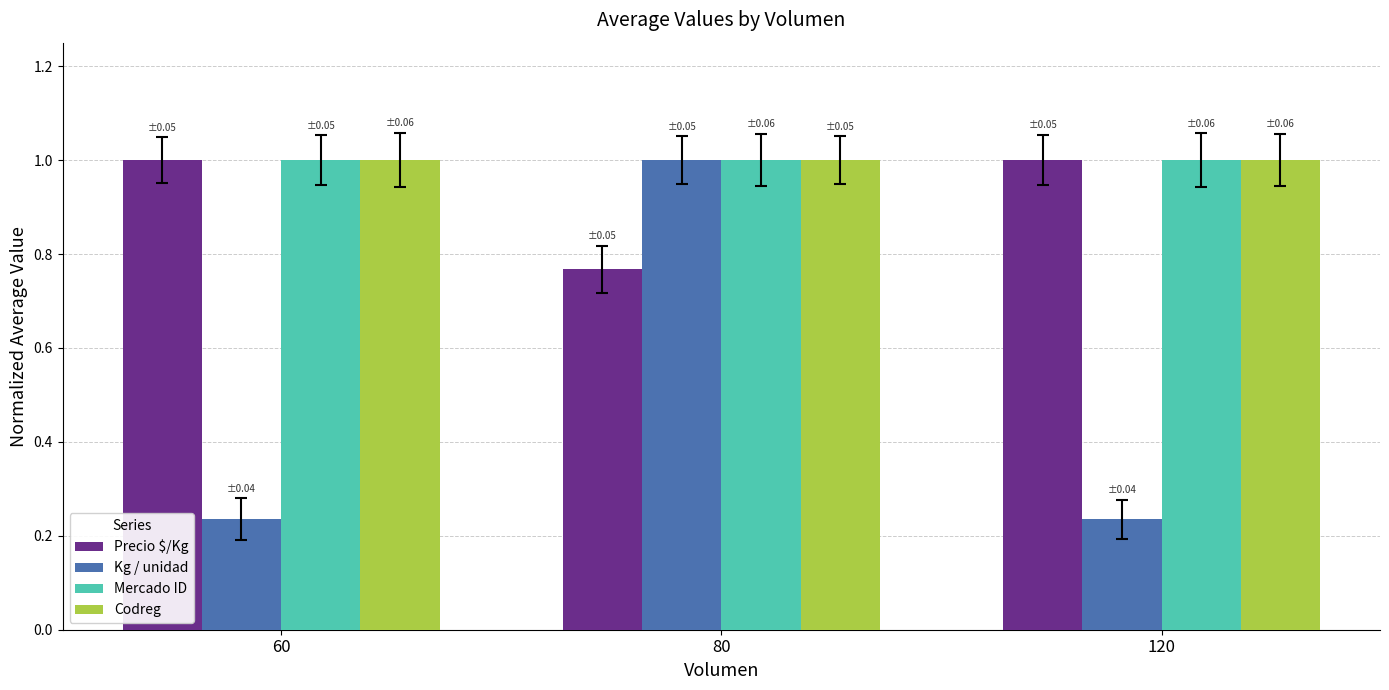

Which category has the highest value across all series?

60